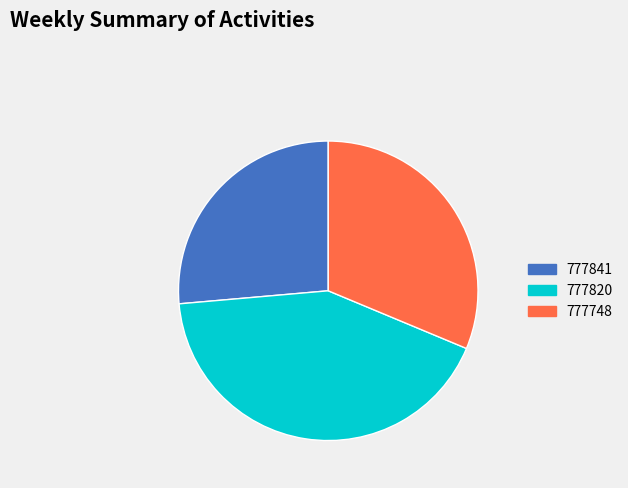

Does 777748 represent more than half of the total?

No